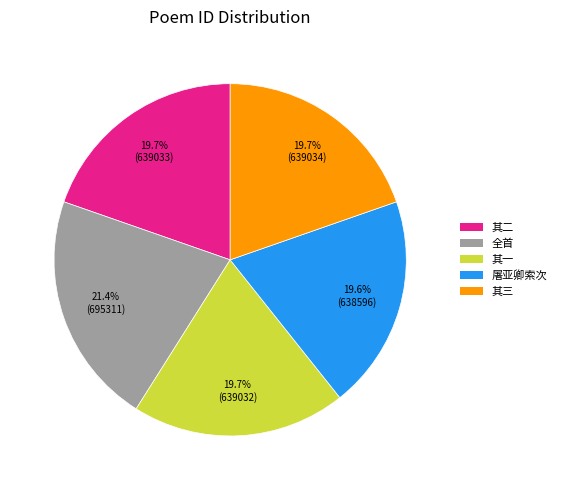

Is 屠亚卿索次 the majority of the pie?

No